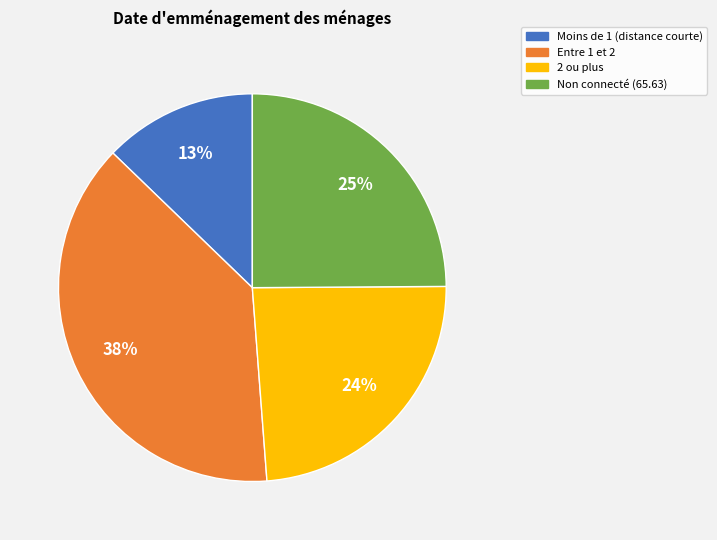

The Non connecté (65.63) slice represents 31% of the pie. True or false?

False